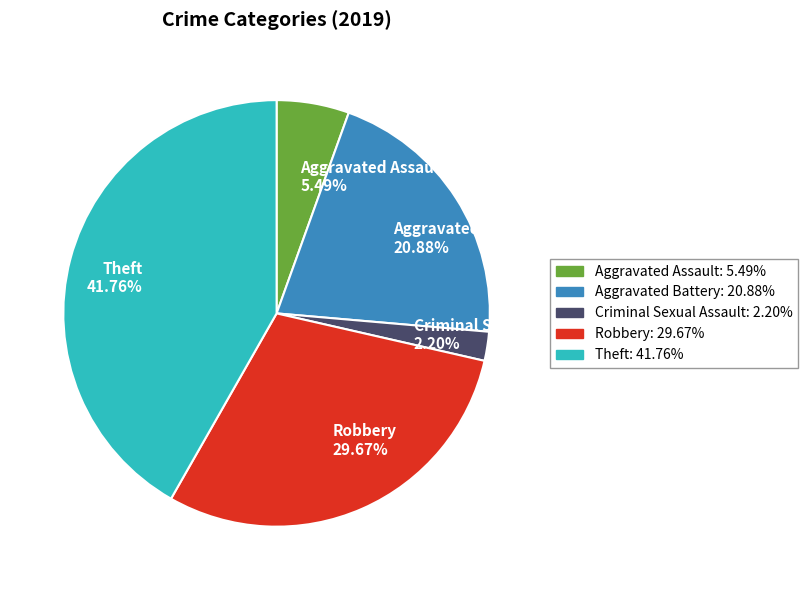

Approximately how many times larger is the value at Theft compared to Aggravated Battery?

2.0